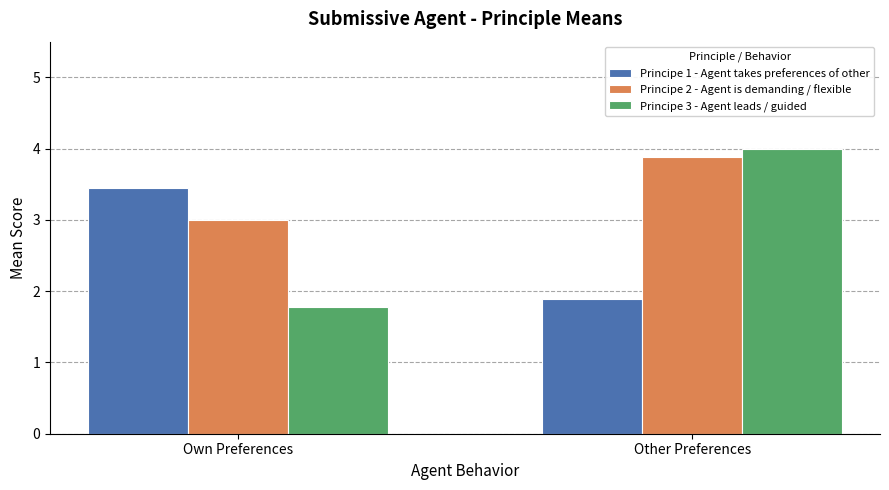

Count the Principe 1 - Agent takes preferences of other values in the range 1 to 3.

1